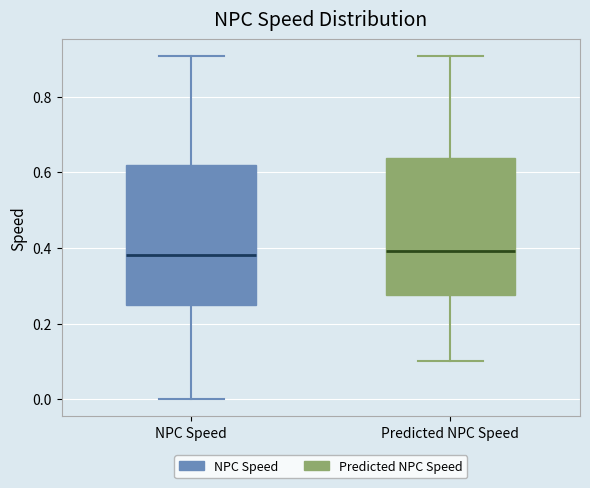

Where is the upper edge of the box for NPC Speed on the y-axis? The values are not printed on the chart, so give them approximately, as read against the axis.

0.62